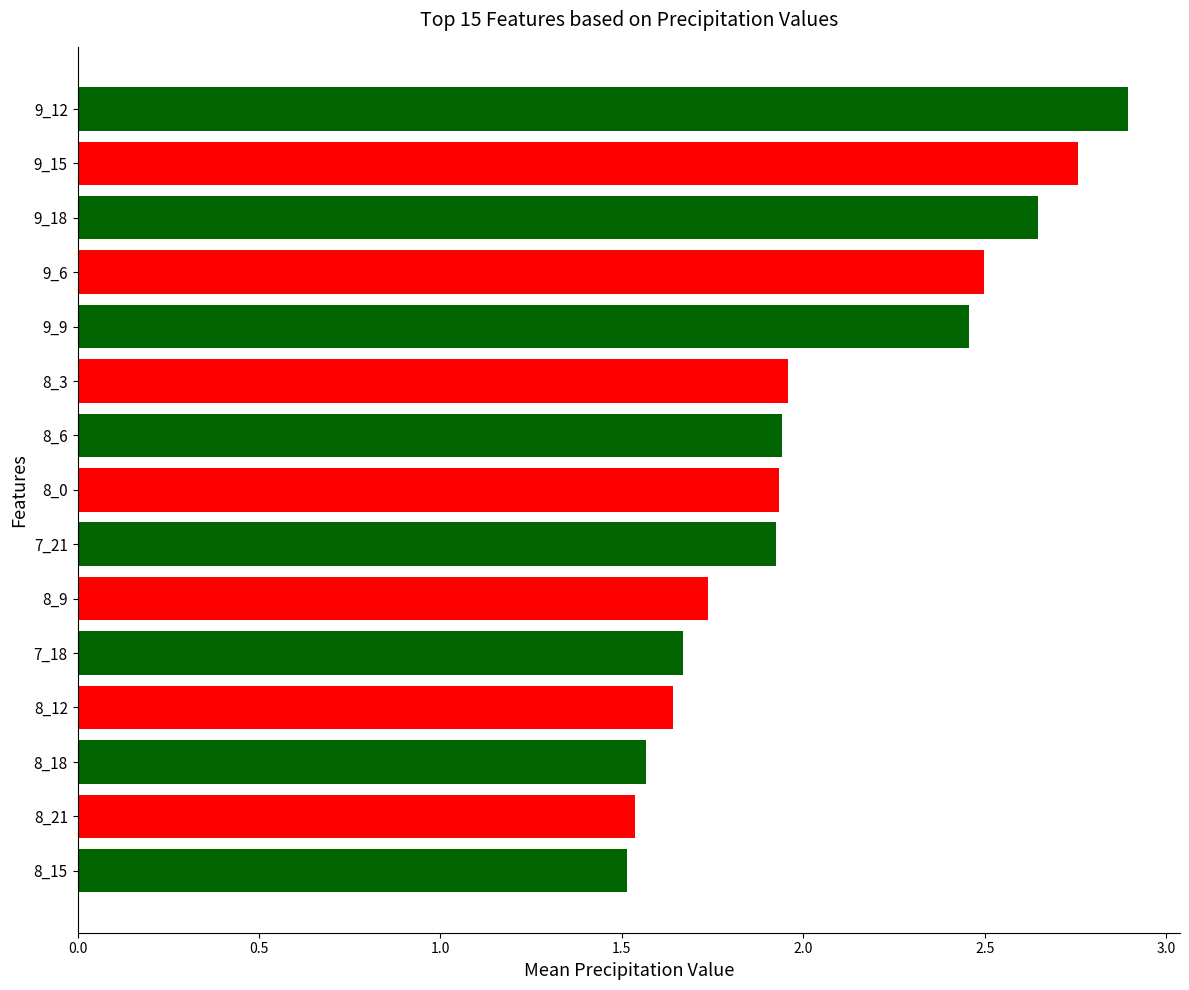

Is it true that the value at 9_12 is 4.4?

False